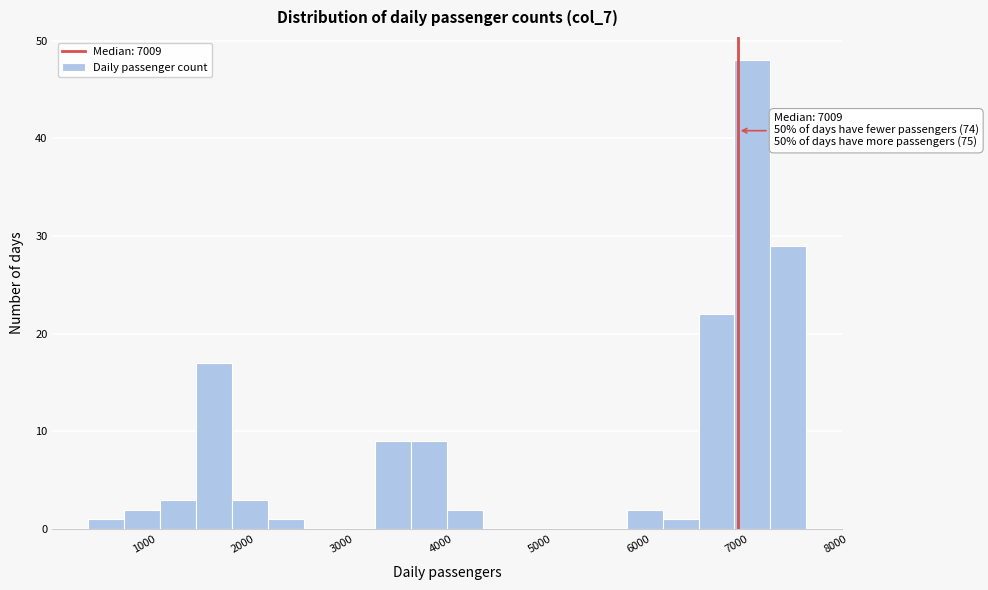

Around what value on the x-axis is the tallest bar? Give the approximate position of its centre, as read against the axis.

7200